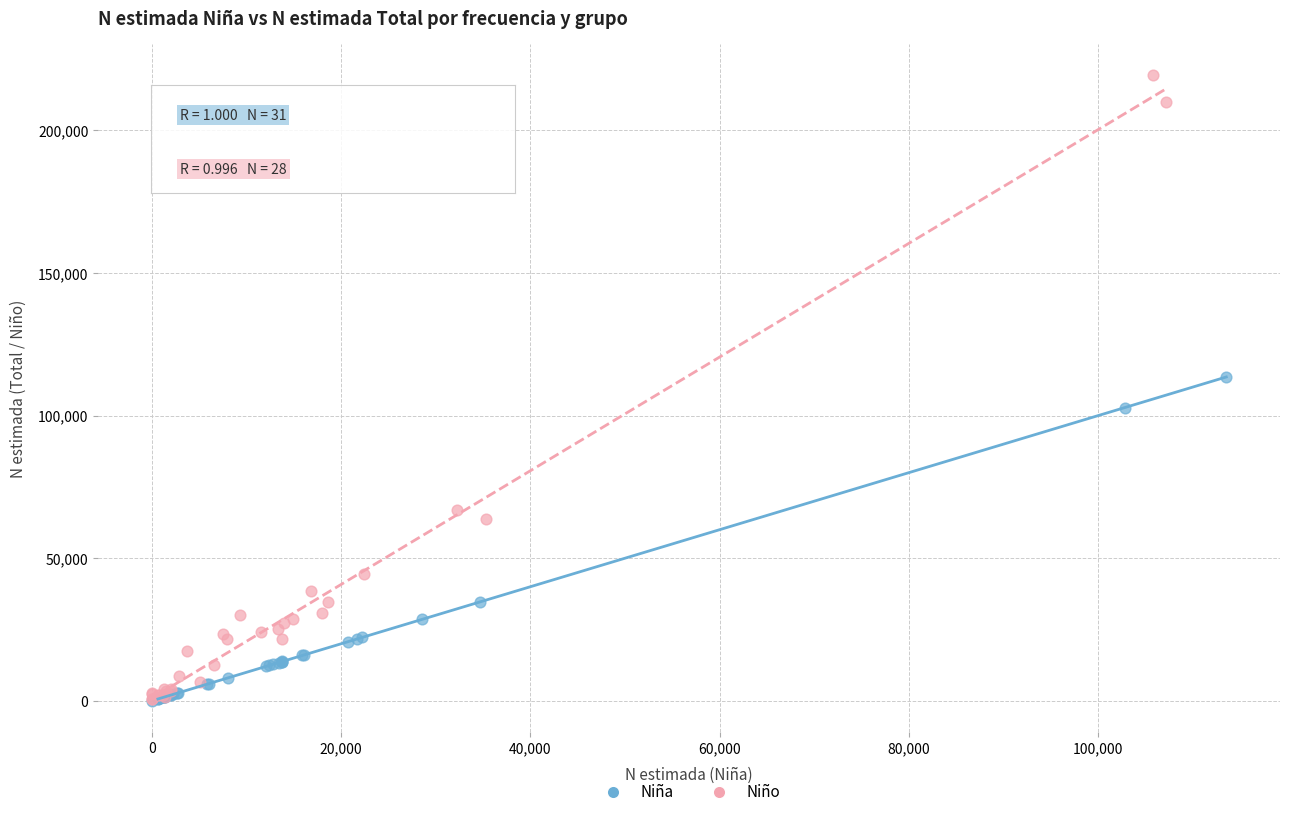

What are all the series names shown in the legend?

Niña, Niño